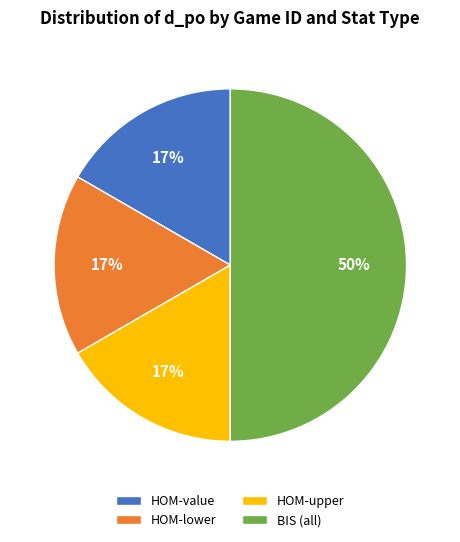

Count the number of slices in the pie.

4